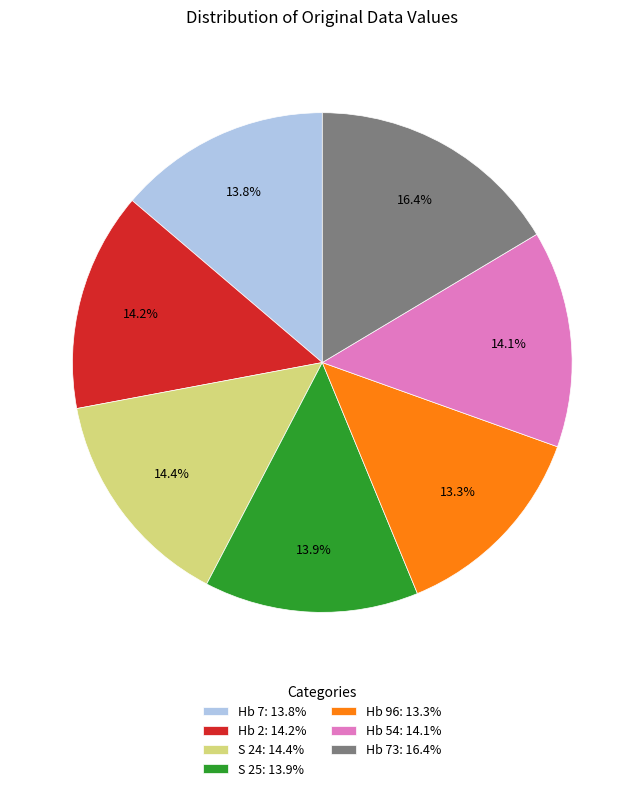

What is the ratio of the value at Hb 96: 13.3% to the value at Hb 7: 13.8%?

1.0